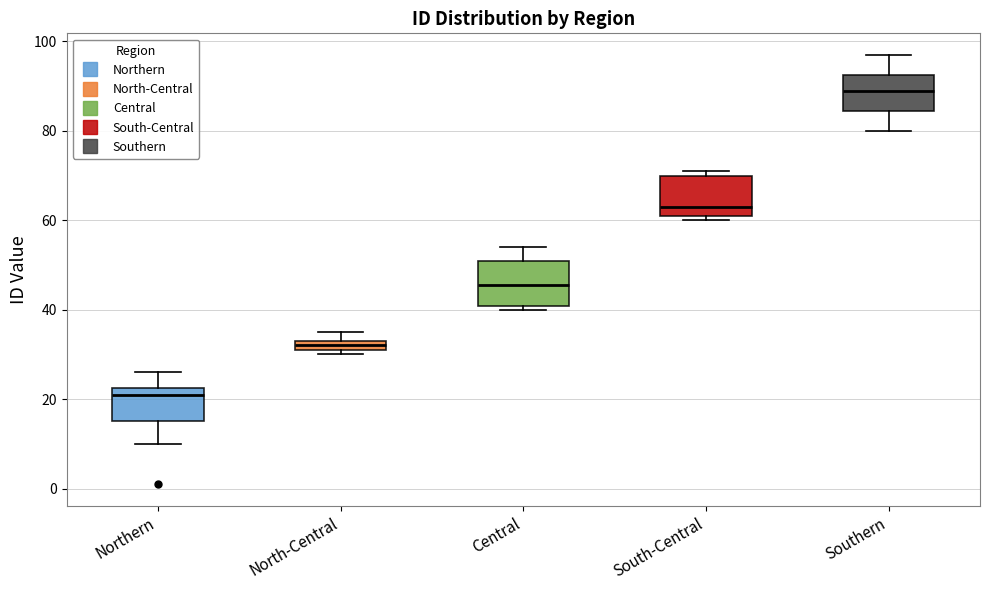

Where is the lower edge of the box for South-Central on the y-axis? The values are not printed on the chart, so give them approximately, as read against the axis.

62